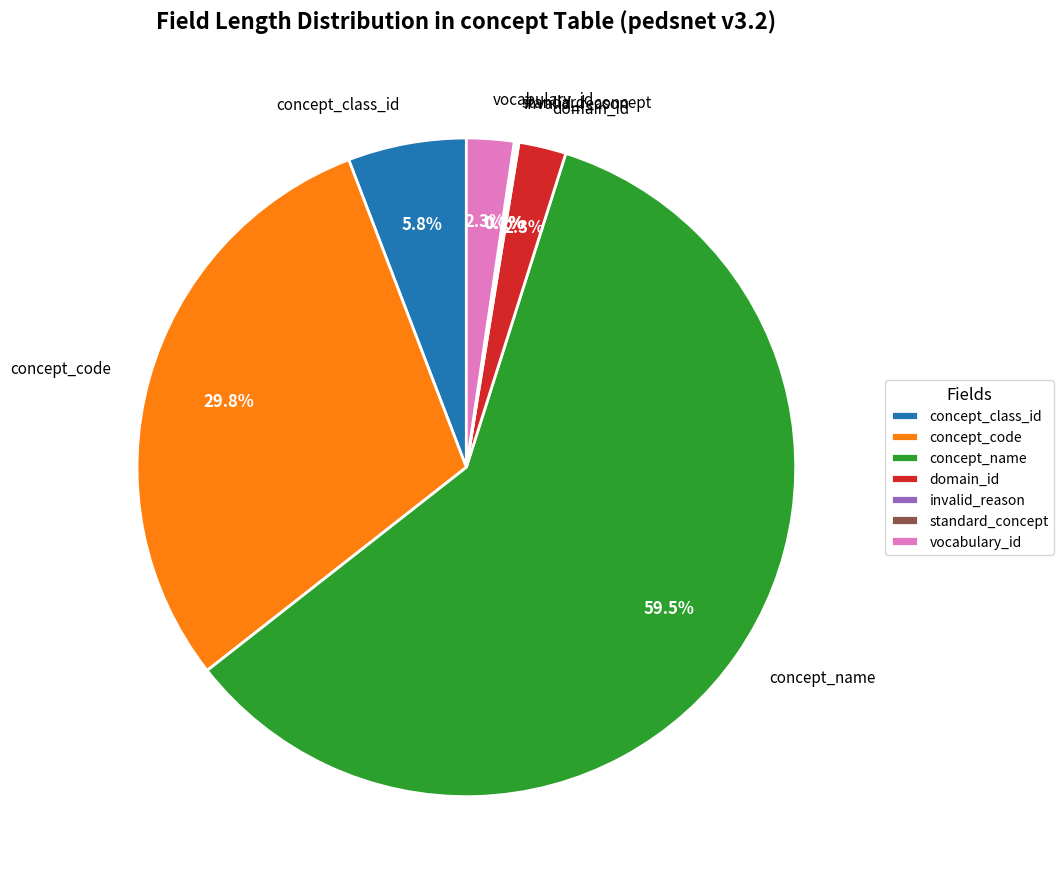

Which slice is the largest?

concept_name